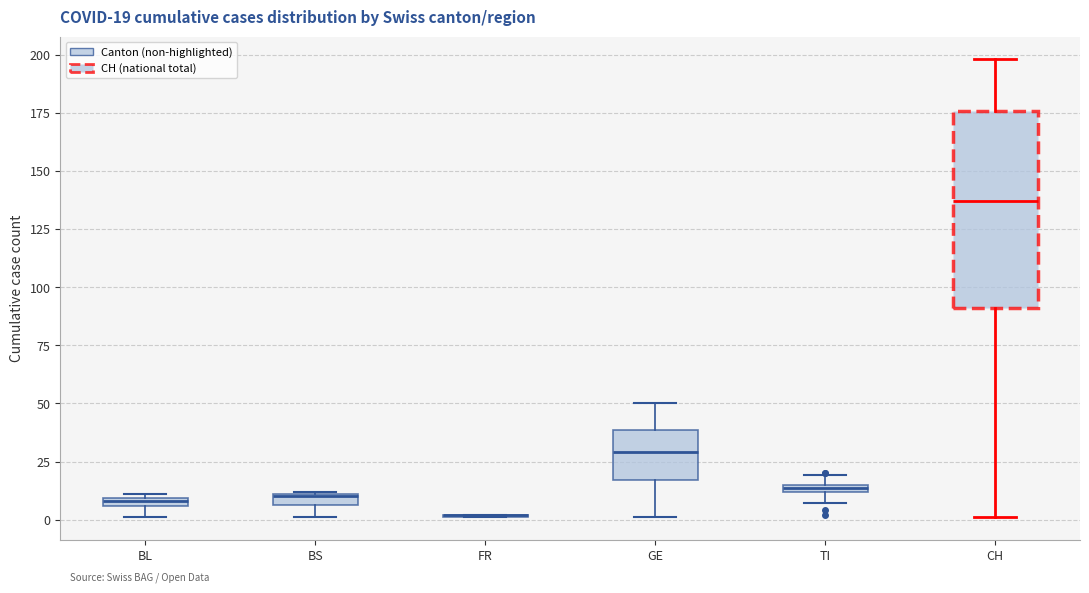

Which box is the tallest, from its lower edge to its upper edge?

CH